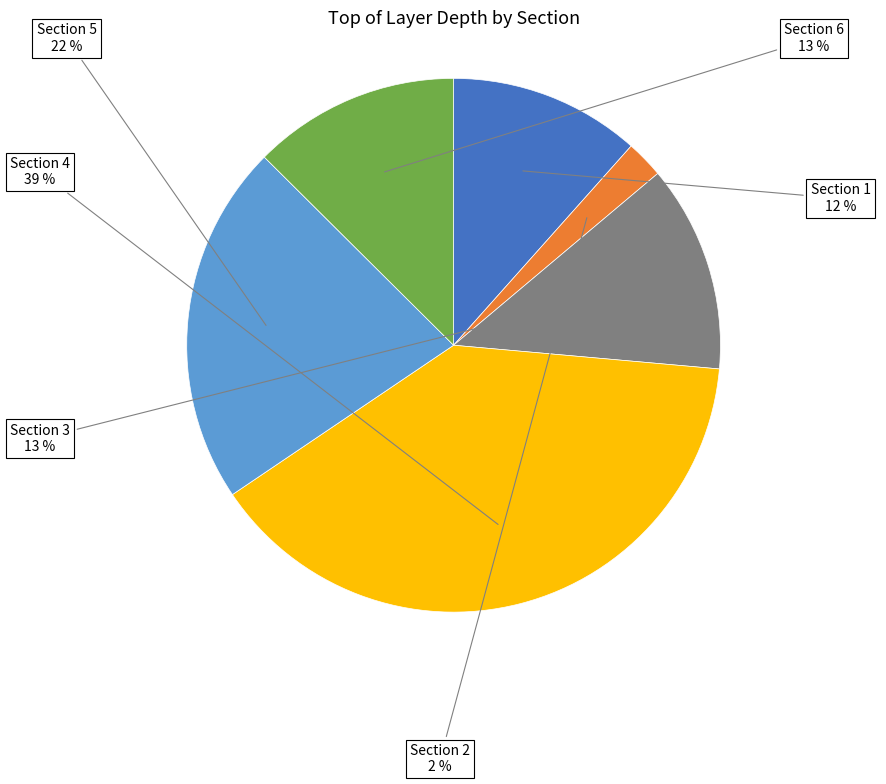

Is there a majority slice in this chart?

No